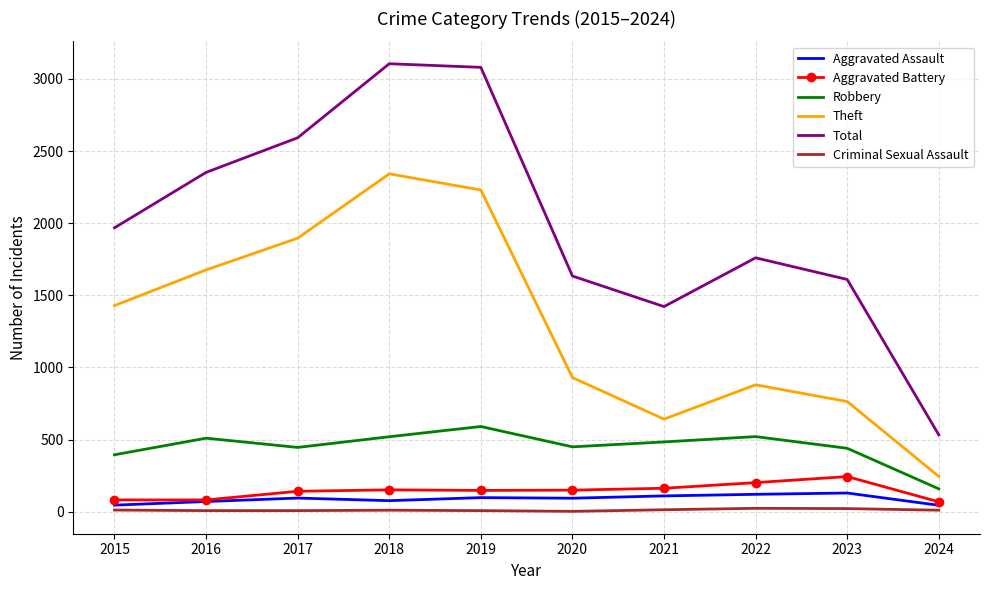

What is the greatest value displayed?

3105